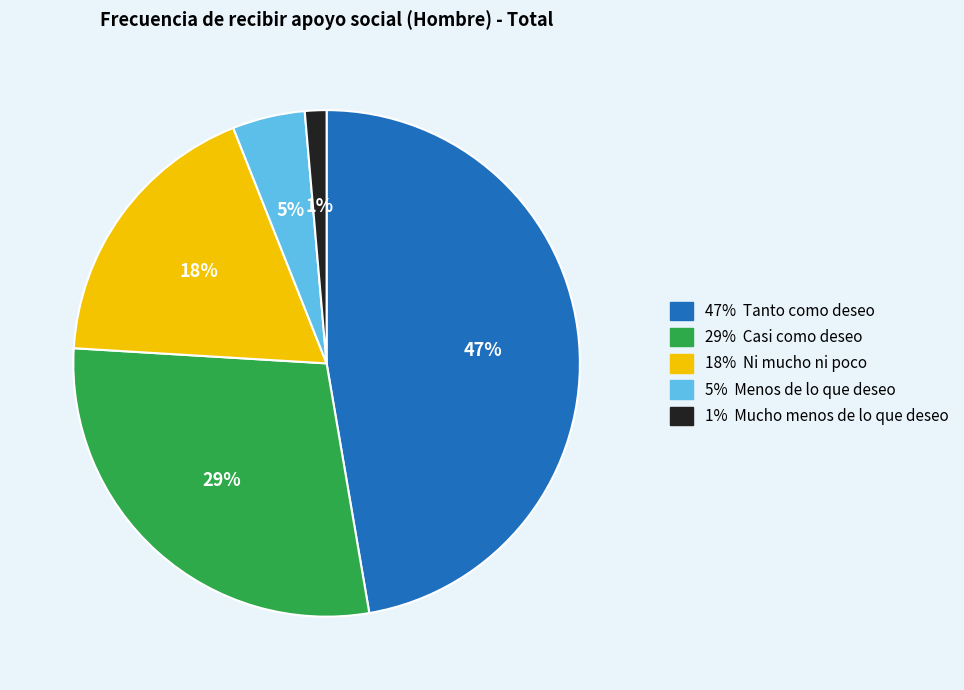

Count the number of slices in the pie.

5